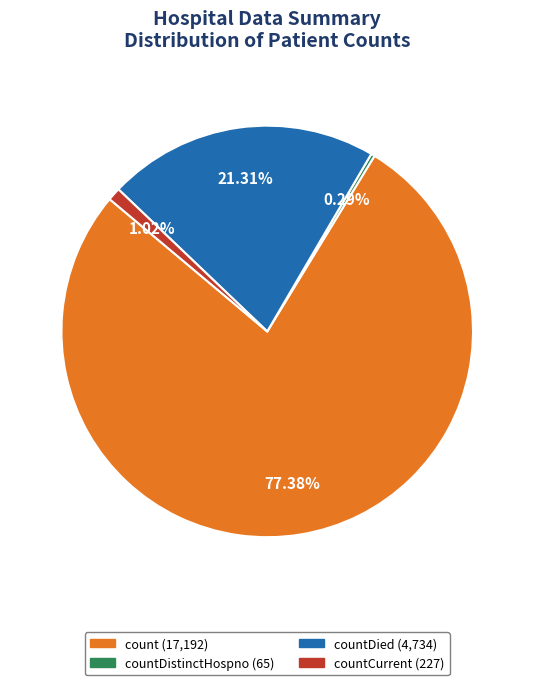

Does any single category account for the majority?

Yes